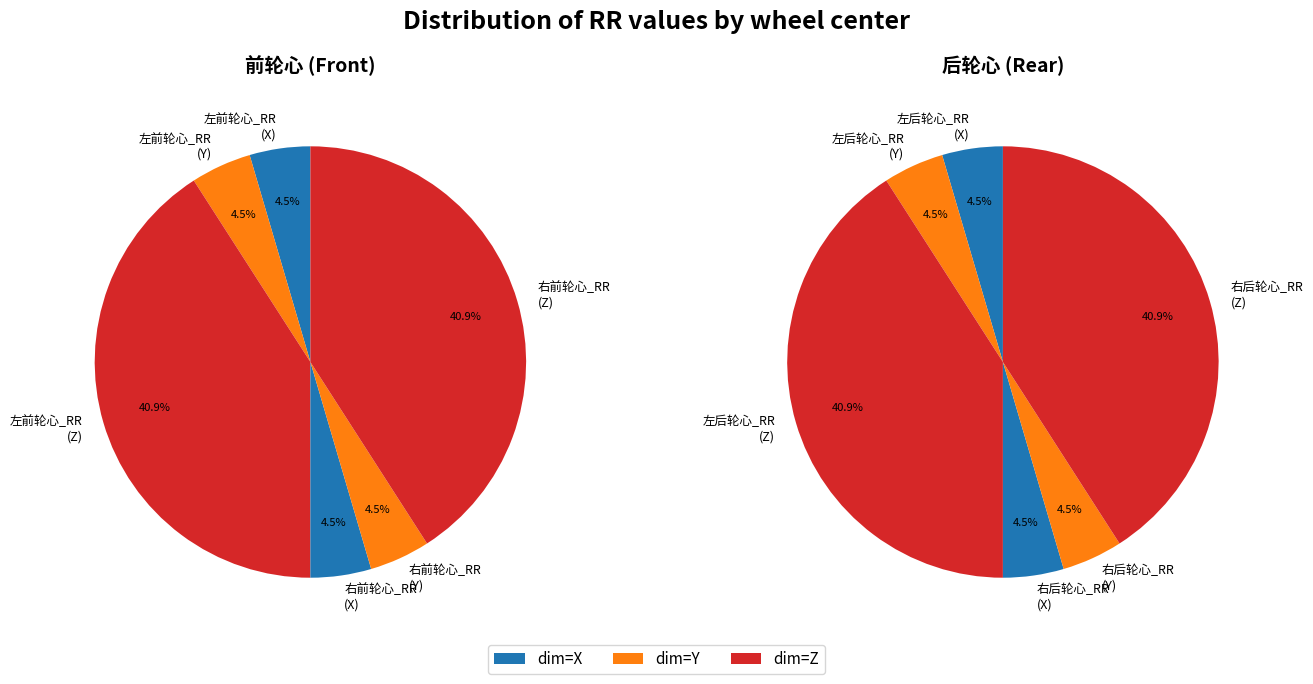

Which category has the smallest portion of the pie?

左前轮心_RR (X)